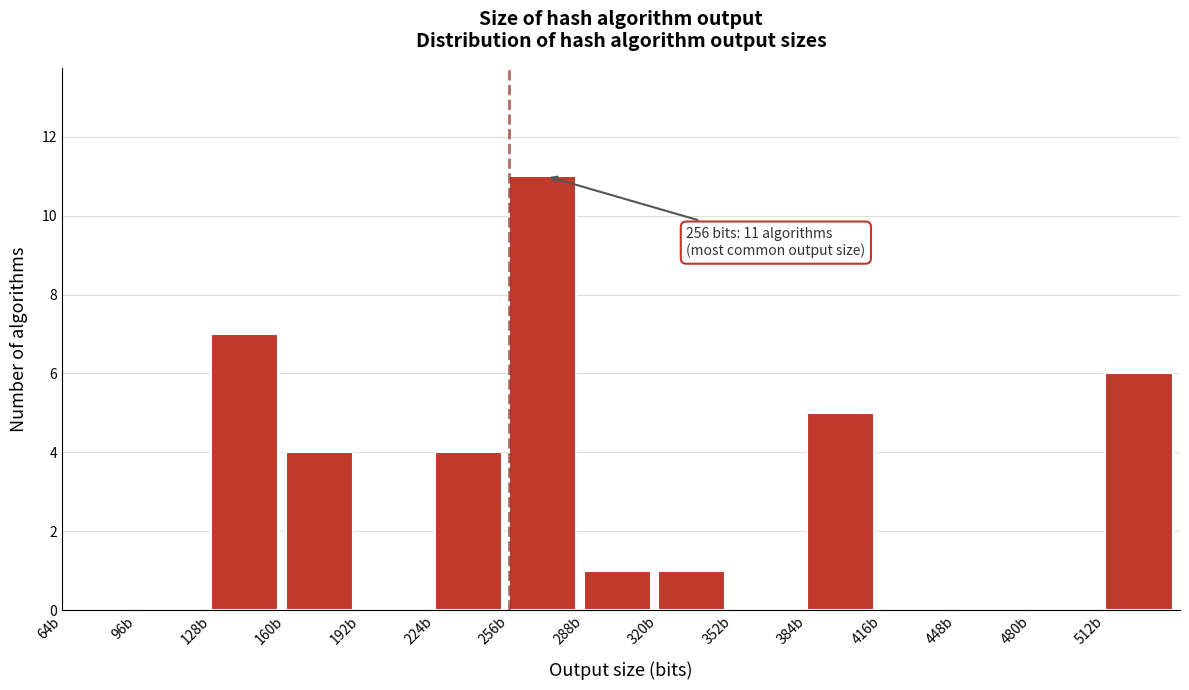

Which range on the x-axis has the tallest bar?

256 to 288